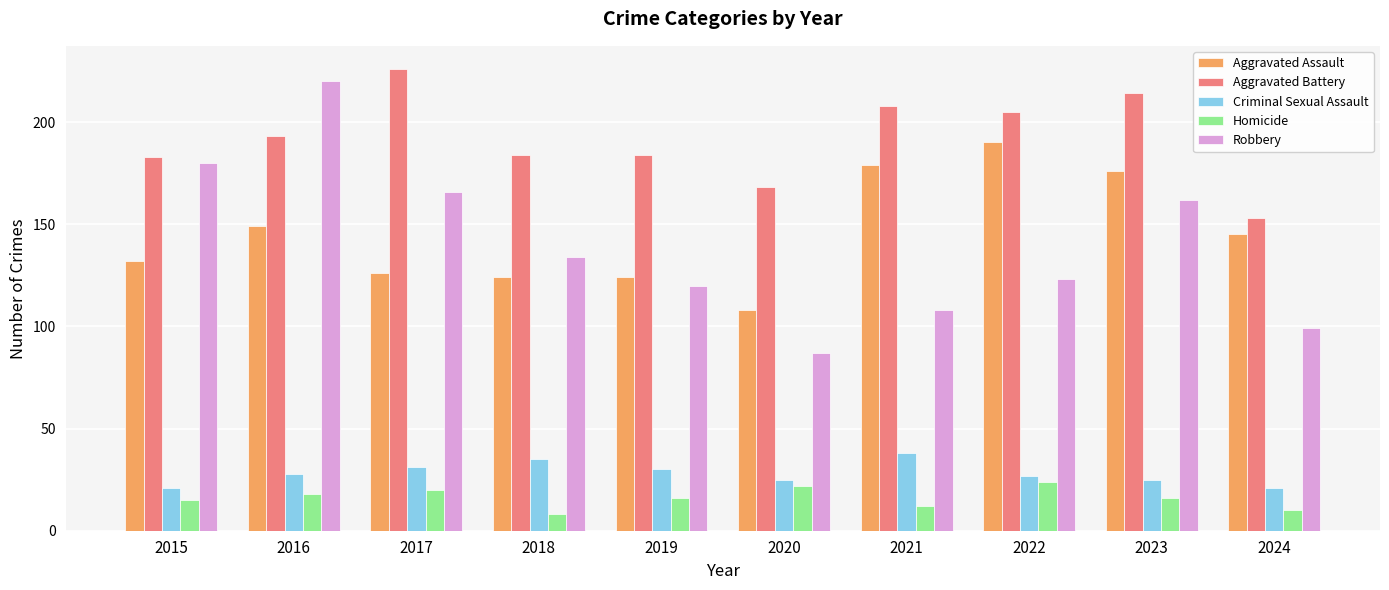

Does the chart contain stacked bars?

No